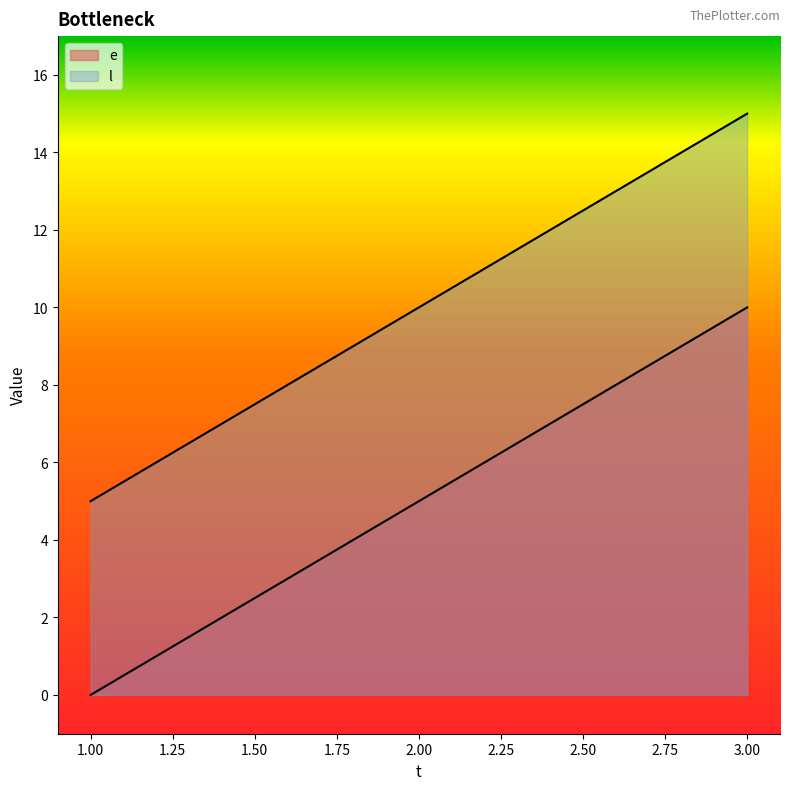

The l series shows 21 at 3. True or false?

False